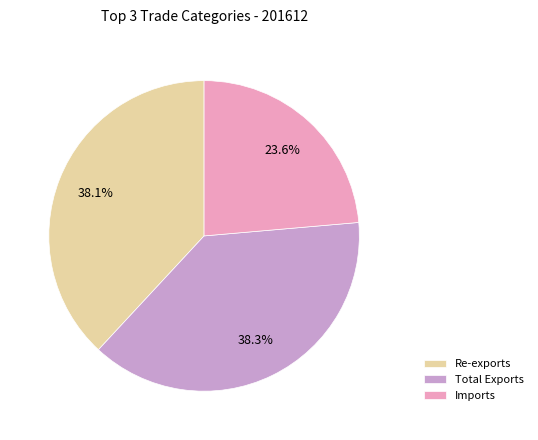

What is the ratio of the value at Imports to the value at Re-exports?

0.6